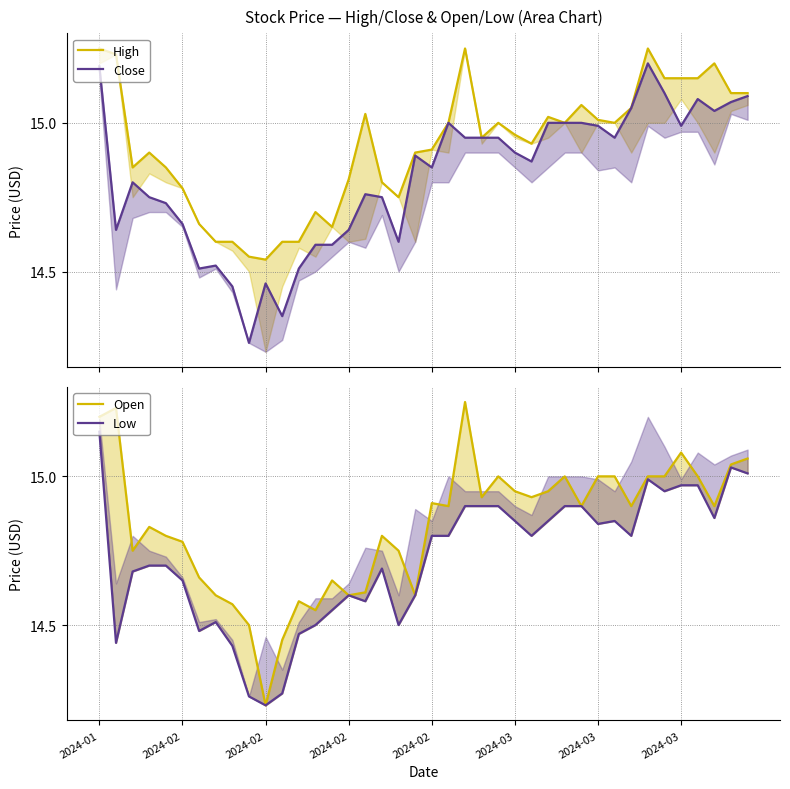

How many lines are shown in the chart?

4